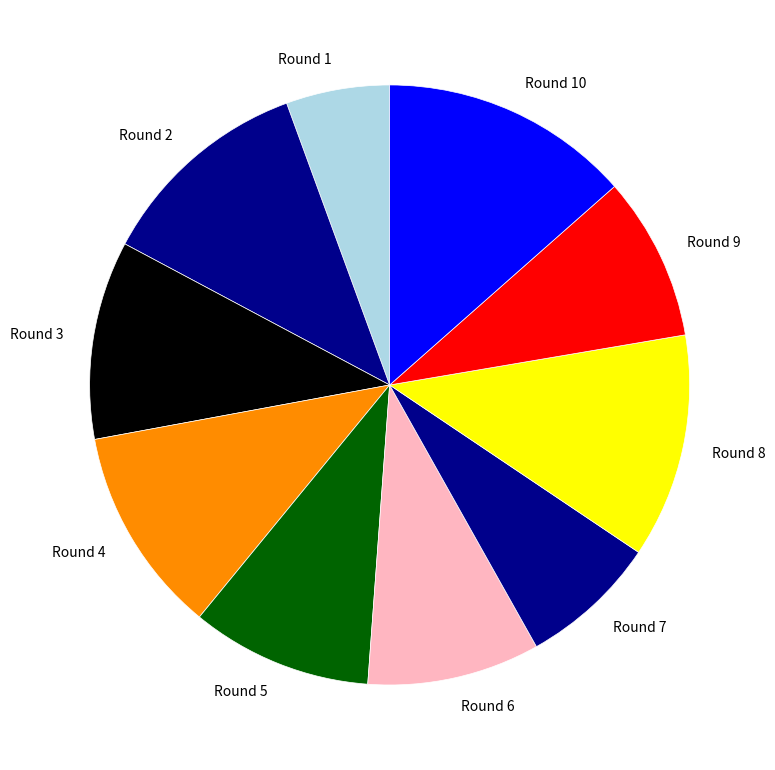

Combined, do Round 7 and Round 4 account for over 50%?

No